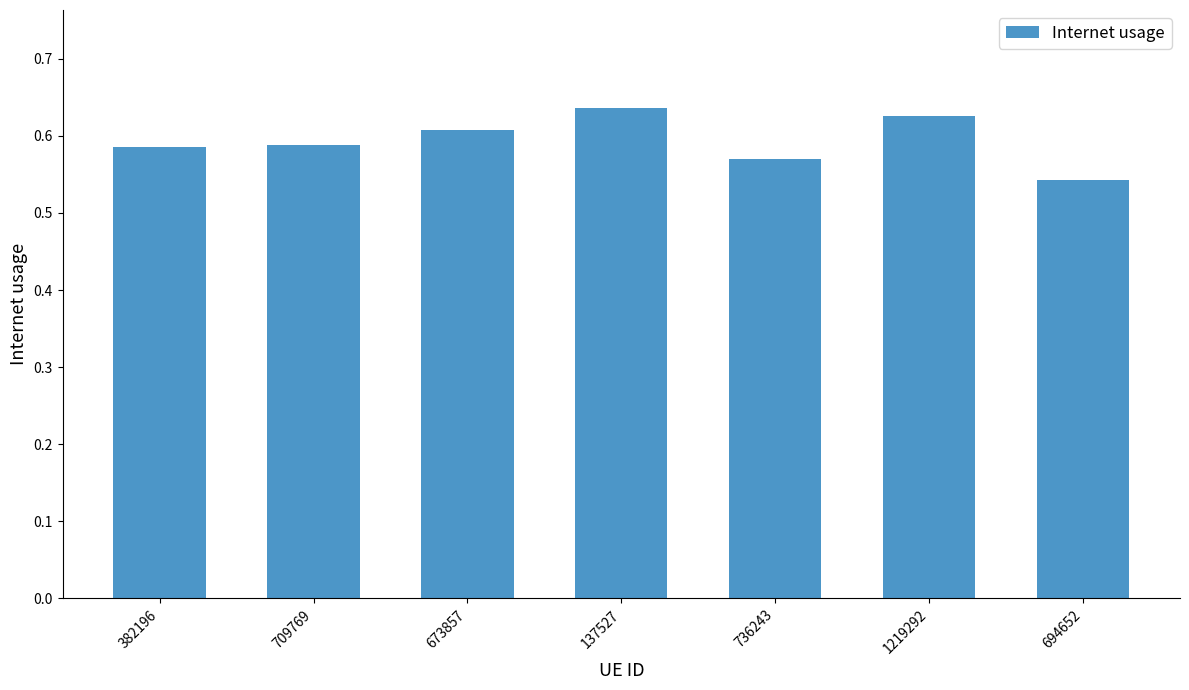

What is the change in value from 137527 to 736243?

-0.1